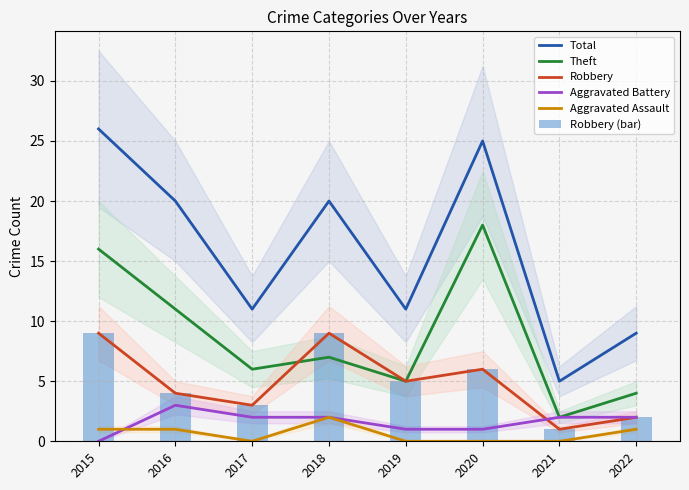

What is the minimum value for Total?

5